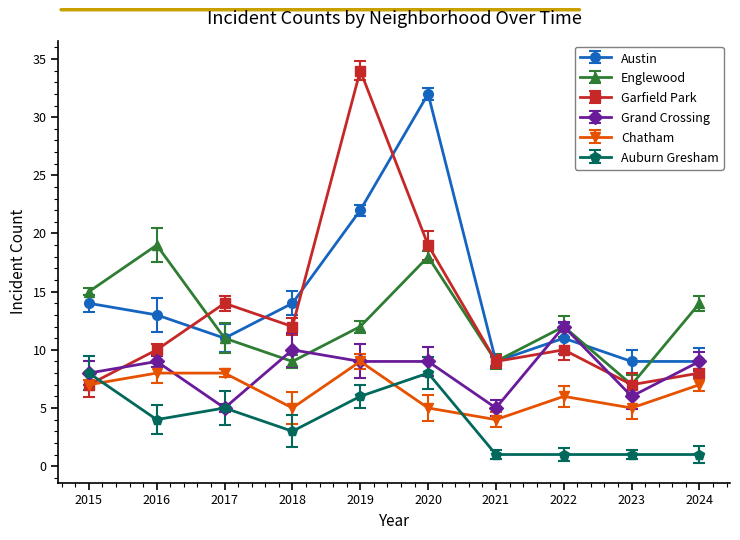

What is the difference between the maximum and minimum values in the Garfield Park series?

27